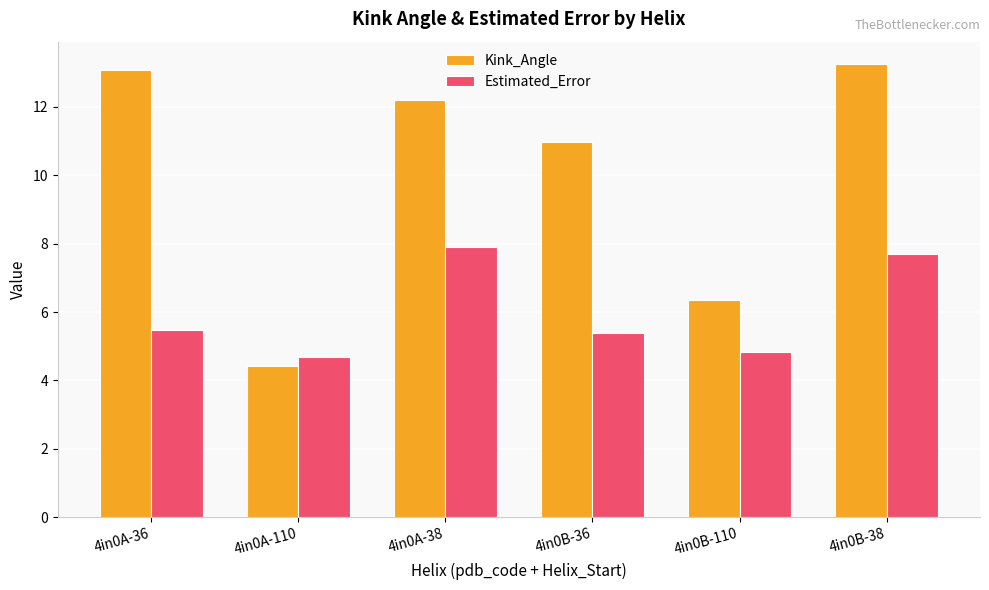

Where does the Kink_Angle series first go above 12?

4in0A-36